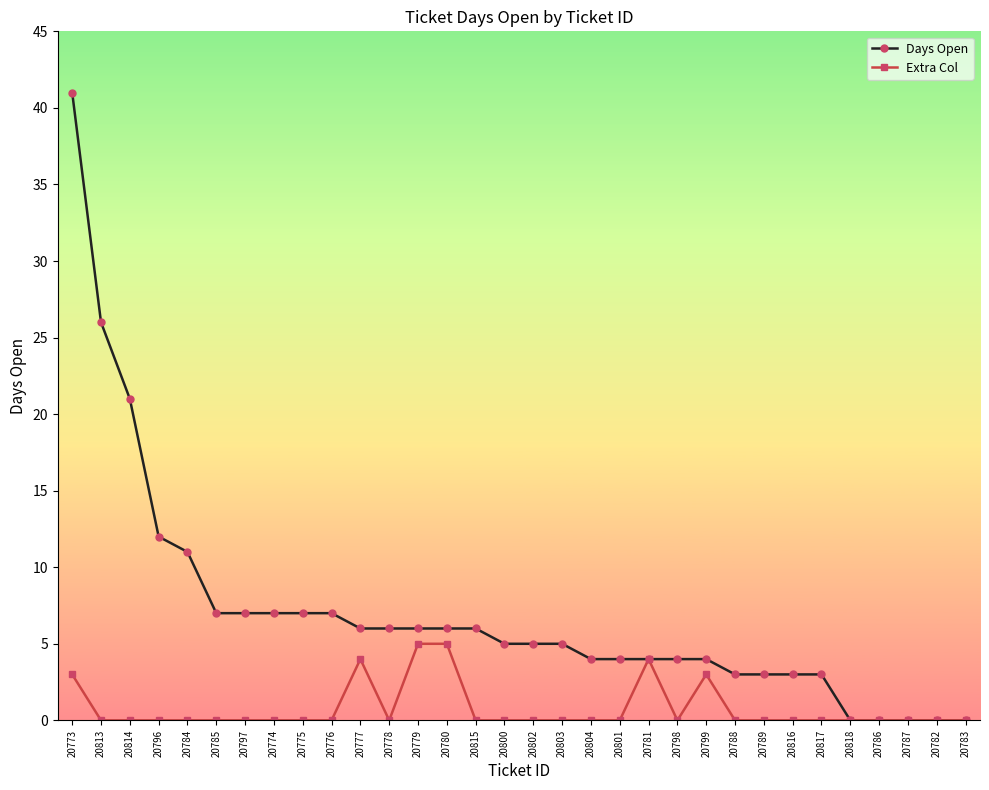

At which category is the sum across all series the highest?

20773